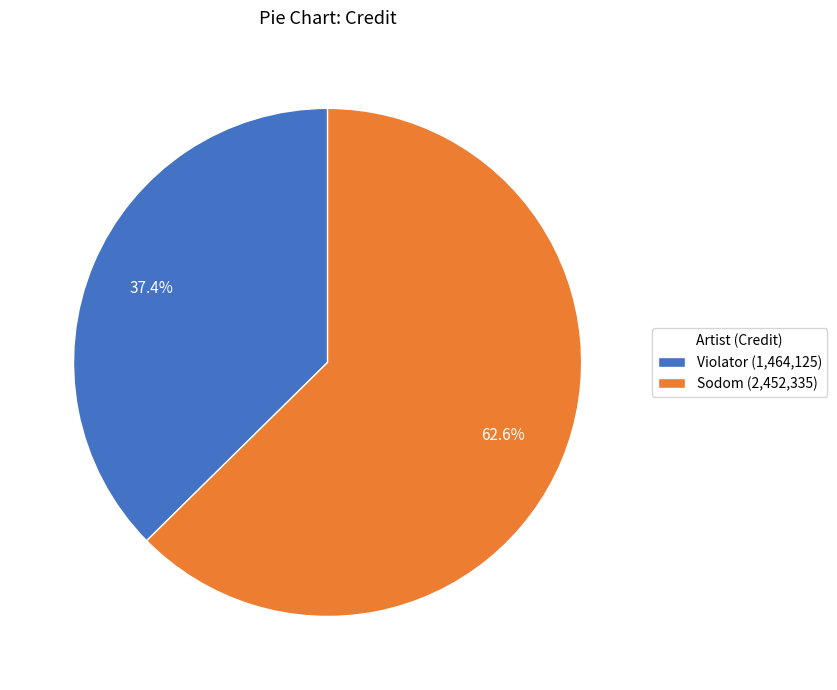

Which category has the biggest portion of the pie?

Sodom (2,452,335)